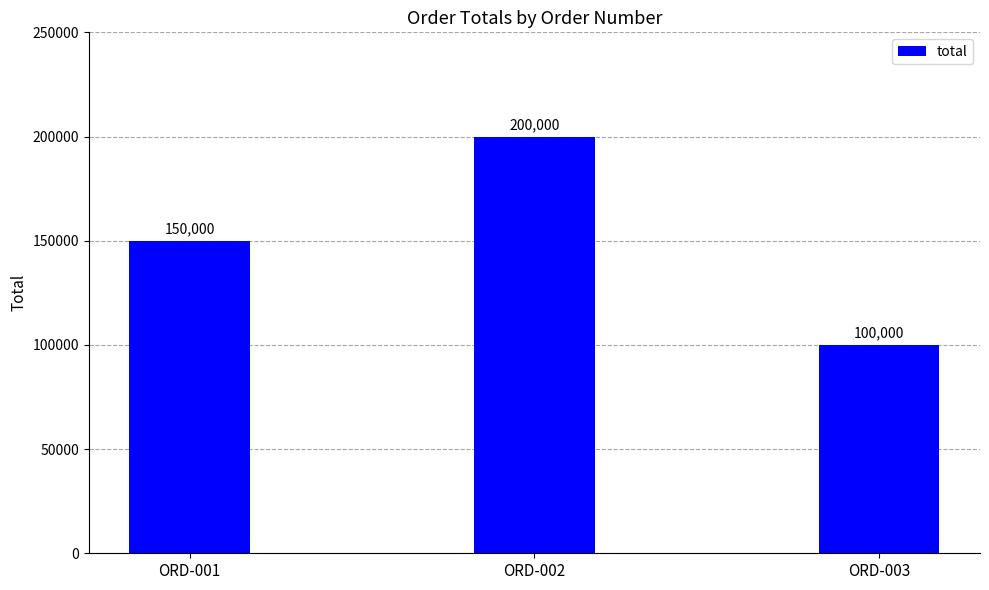

Reading left to right, transcribe all the data shown in this chart.

150000	200000	100000